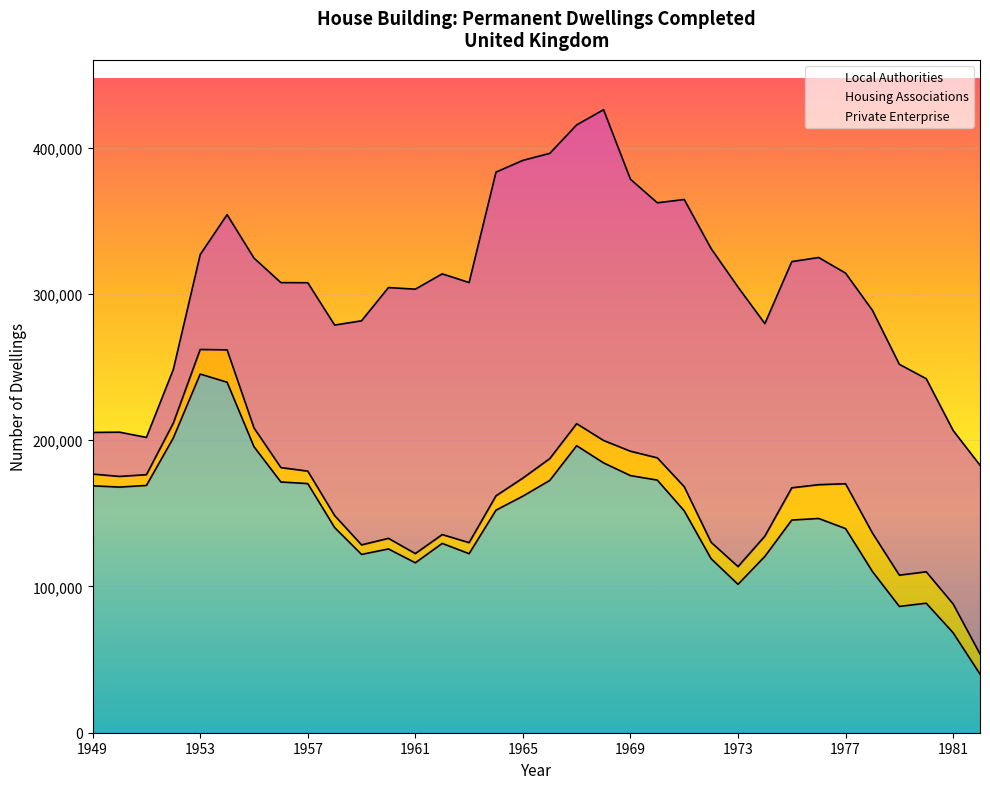

Reading left to right, extract all data points from this chart.

Private Enterprise: 1949=28460	1950=30240	1951=25490	1952=36670	1953=64870	1954=92420	1955=116090	1956=126430	1957=128780	1958=130220	1959=153170	1960=171410	1961=180730	1962=178210	1963=177790	1964=221260	1965=217160	1966=208650	1967=204210	1968=226070	1969=185920	1970=174340	1971=196310	1972=200760	1973=191080	1974=145230	1975=154600	1976=155300	1977=143970	1978=152230	1979=144120	1980=131990	1981=118590	1982=129020
Housing Associations: 1949=8020	1950=7290	1951=7350	1952=10130	1953=16800	1954=22120	1955=12850	1956=9850	1957=8520	1958=8220	1959=6520	1960=7240	1961=6320	1962=6030	1963=7550	1964=9790	1965=12360	1966=14890	1967=15070	1968=15320	1969=16660	1970=15210	1971=16490	1972=11220	1973=12130	1974=13870	1975=22050	1976=23100	1977=30650	1978=26290	1979=21390	1980=21480	1981=19700	1982=13740
Local Authorities: 1949=168780	1950=167900	1951=169020	1952=201520	1953=245160	1954=239580	1955=195480	1956=171390	1957=170290	1958=140200	1959=121880	1960=125620	1961=116140	1962=129410	1963=122380	1964=152140	1965=161710	1966=172470	1967=196180	1968=184450	1969=175750	1970=172670	1971=151670	1972=118960	1973=101430	1974=120540	1975=145360	1976=146440	1977=139540	1978=110170	1979=86320	1980=88530	1981=68330	1982=40090